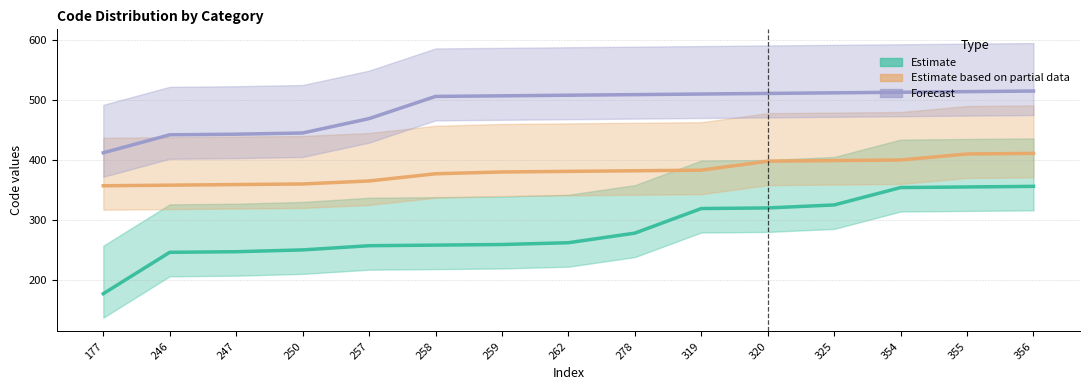

List the labels in order of Estimate based on partial data value, smallest first.

177, 246, 247, 250, 257, 258, 259, 262, 278, 319, 320, 325, 354, 355, 356